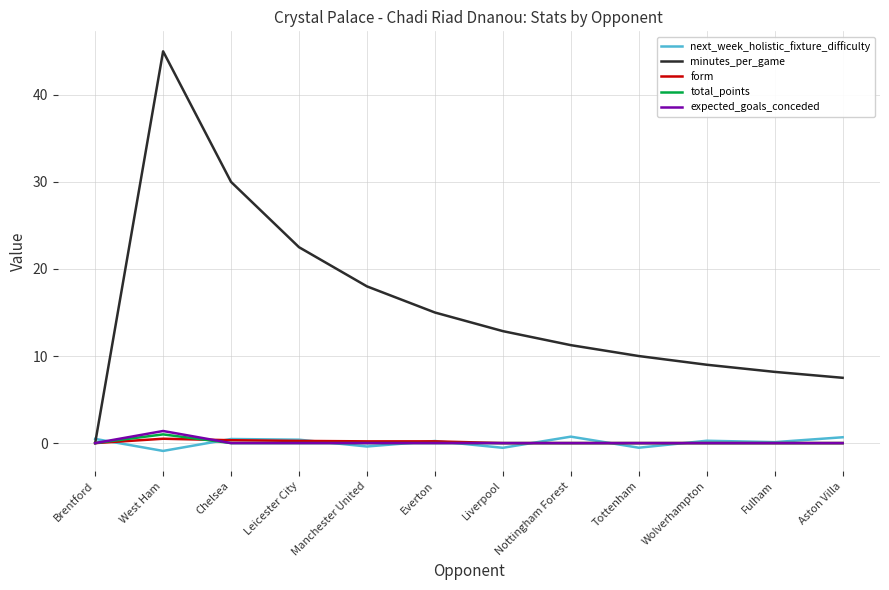

At which category is the sum across all series the highest?

West Ham